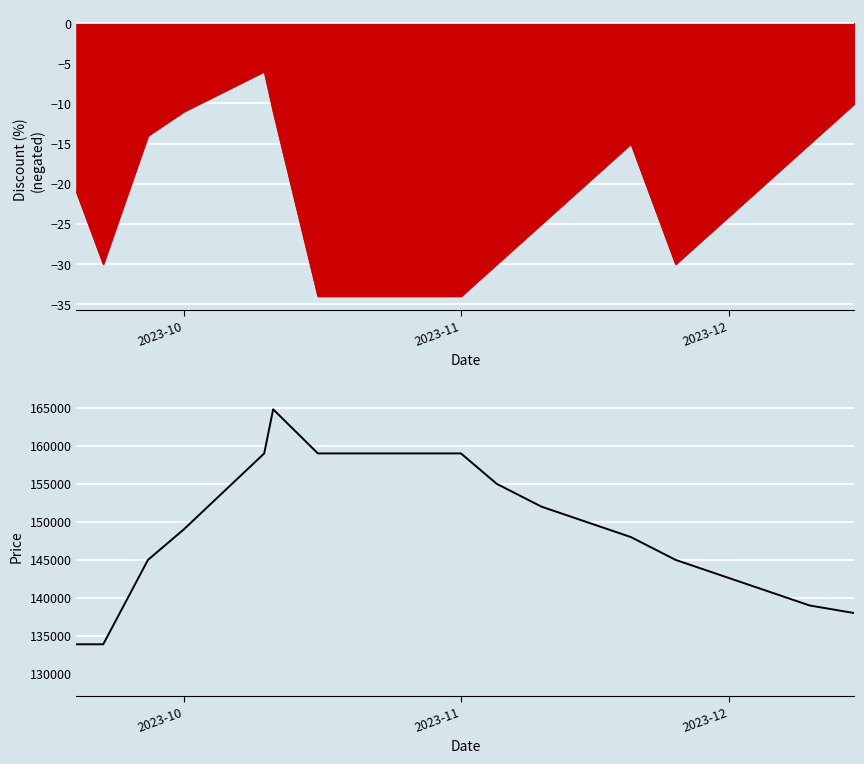

What is the difference between the maximum and minimum values?

30900